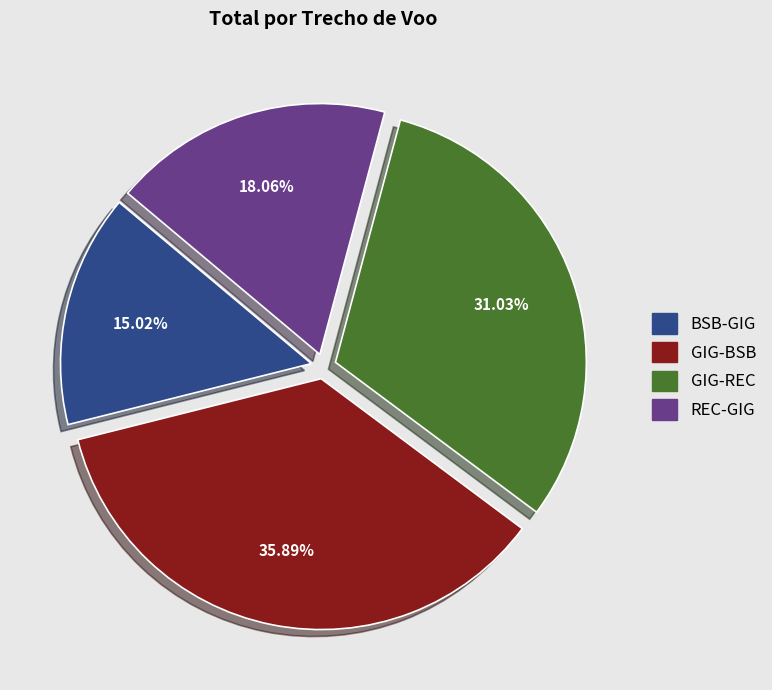

How many slices are in this pie chart?

4